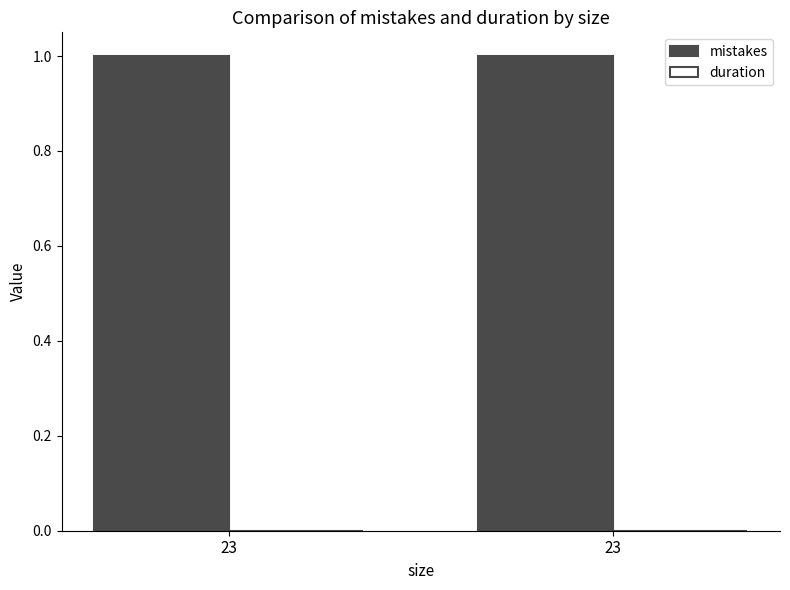

The value of mistakes at 23 is 1. True or false?

True